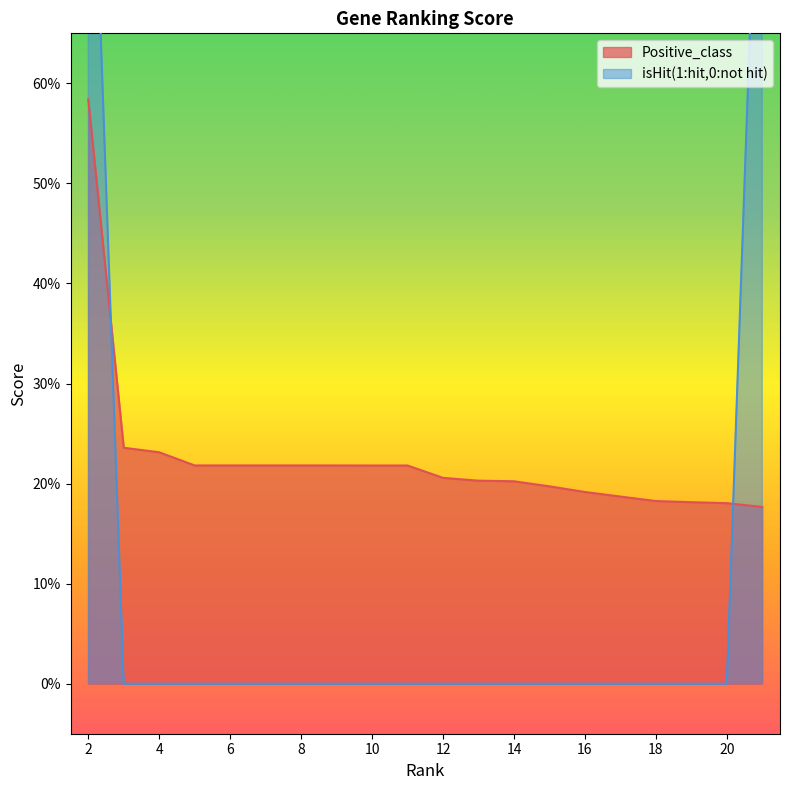

Rank the series by their average value, from highest to lowest.

Positive_class, isHit